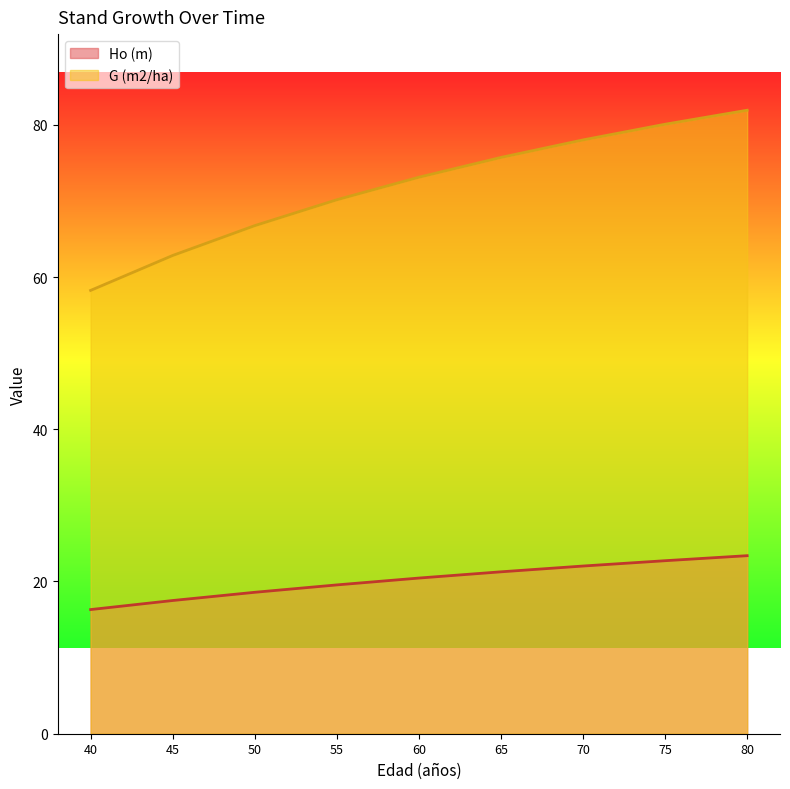

How many data points in G (m2/ha) are above 73?

5